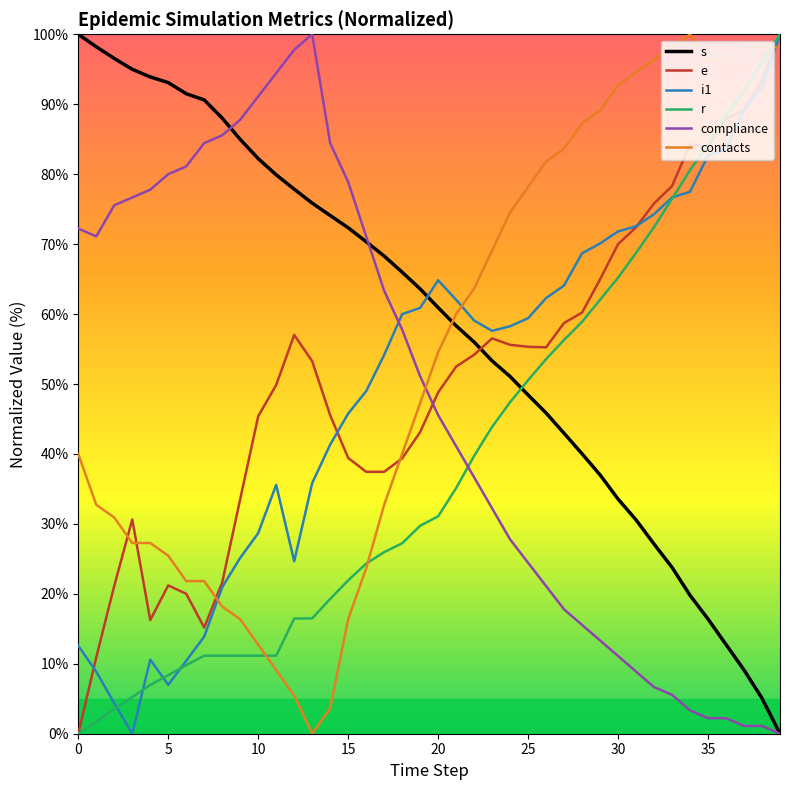

What is the average value of the compliance series?

47.5